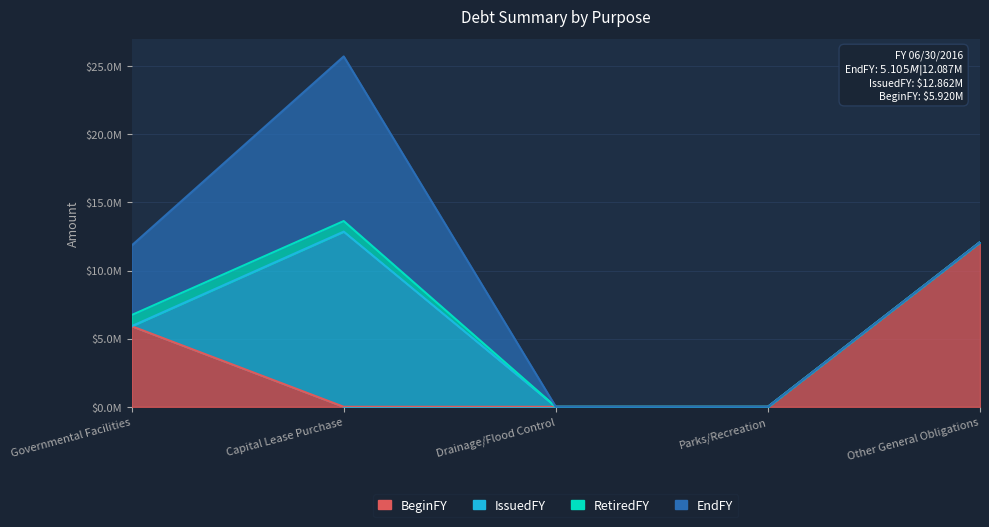

How many intersections are there between IssuedFY and RetiredFY?

1